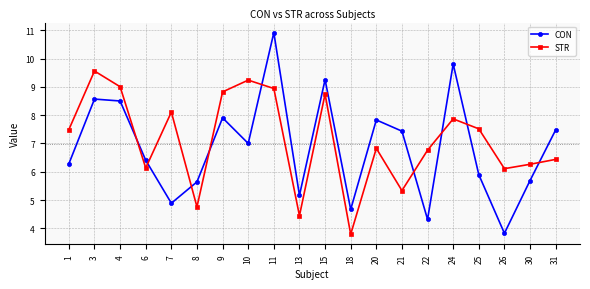

The value of CON at 9 is 14.0. True or false?

False